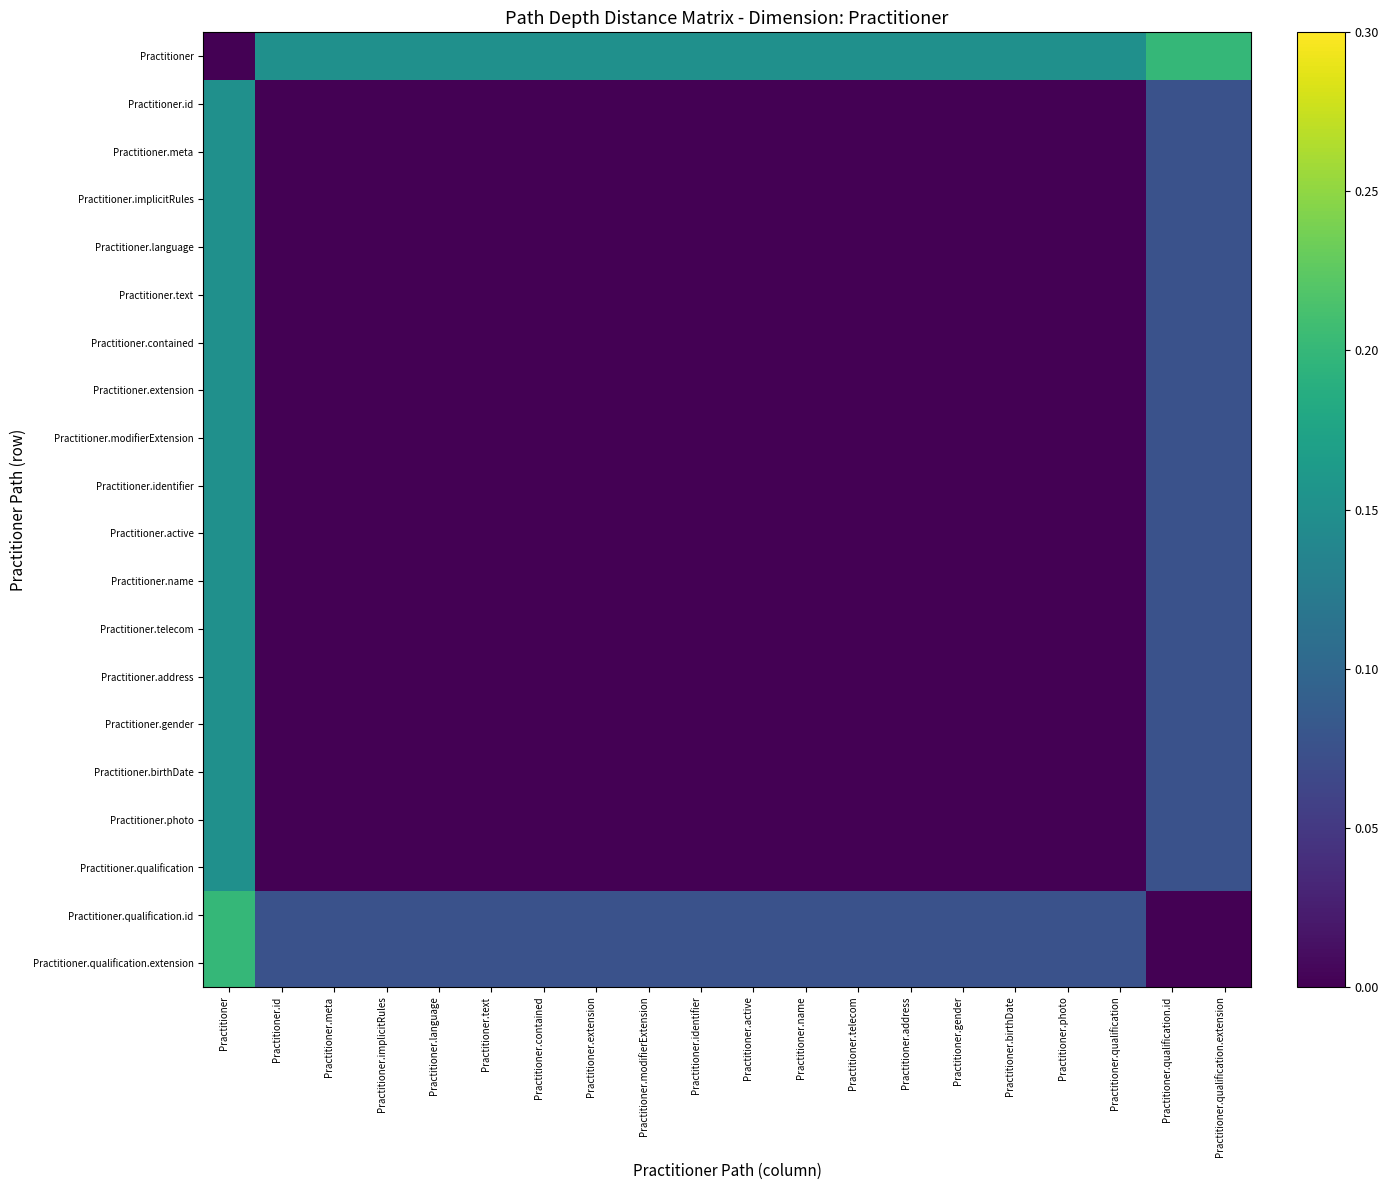

What is the difference between the highest and lowest values at Practitioner.meta?

0.1